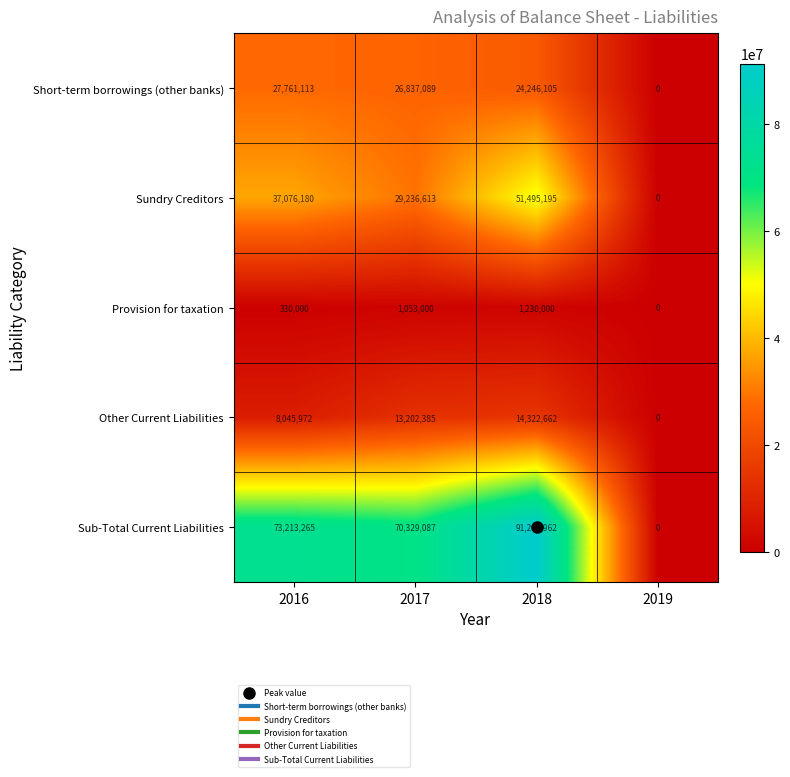

Which series has the widest spread of values?

Sub-Total Current Liabilities